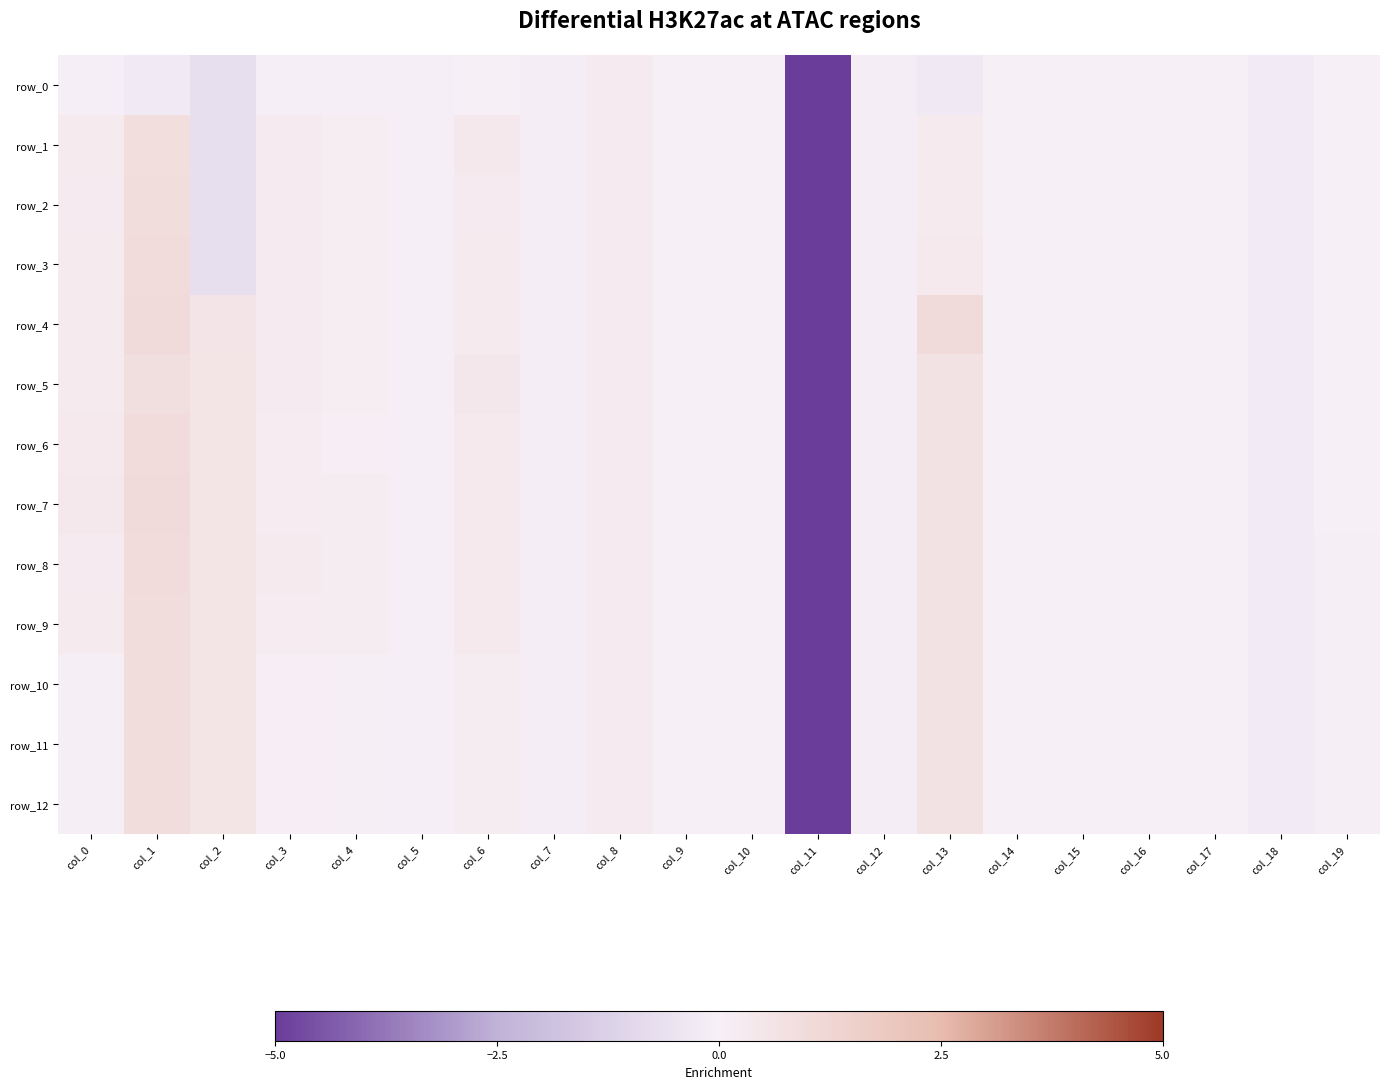

Reading right to left, list all the values displayed in this chart.

row_0: col_19=-0.0	col_18=-0.2	col_17=-0.0	col_16=-0.0	col_15=-0.0	col_14=-0.0	col_13=-0.3	col_12=-0.1	col_11=-5.1	col_10=0.0	col_9=0.0	col_8=0.2	col_7=-0.1	col_6=-0.0	col_5=-0.1	col_4=-0.1	col_3=-0.1	col_2=-0.7	col_1=-0.2	col_0=-0.1
row_1: col_19=-0.0	col_18=-0.2	col_17=-0.0	col_16=-0.0	col_15=-0.0	col_14=-0.0	col_13=0.3	col_12=-0.1	col_11=-5.1	col_10=0.0	col_9=0.0	col_8=0.2	col_7=-0.1	col_6=0.4	col_5=-0.1	col_4=0.2	col_3=0.3	col_2=-0.7	col_1=0.9	col_0=0.3
row_2: col_19=-0.0	col_18=-0.2	col_17=-0.0	col_16=-0.0	col_15=-0.0	col_14=-0.0	col_13=0.3	col_12=-0.1	col_11=-5.1	col_10=0.0	col_9=0.0	col_8=0.2	col_7=-0.1	col_6=0.3	col_5=-0.1	col_4=0.2	col_3=0.2	col_2=-0.7	col_1=0.9	col_0=0.3
row_3: col_19=-0.0	col_18=-0.2	col_17=-0.0	col_16=-0.0	col_15=-0.0	col_14=-0.0	col_13=0.3	col_12=-0.1	col_11=-5.1	col_10=0.0	col_9=0.0	col_8=0.2	col_7=-0.1	col_6=0.3	col_5=-0.1	col_4=0.2	col_3=0.3	col_2=-0.7	col_1=1.0	col_0=0.3
row_4: col_19=-0.0	col_18=-0.2	col_17=-0.0	col_16=-0.0	col_15=-0.0	col_14=-0.0	col_13=1.0	col_12=-0.1	col_11=-5.1	col_10=0.0	col_9=0.0	col_8=0.2	col_7=-0.1	col_6=0.3	col_5=-0.1	col_4=0.2	col_3=0.3	col_2=0.5	col_1=1.0	col_0=0.3
row_5: col_19=-0.0	col_18=-0.2	col_17=-0.0	col_16=-0.0	col_15=-0.0	col_14=-0.0	col_13=0.7	col_12=-0.1	col_11=-5.1	col_10=0.0	col_9=0.0	col_8=0.2	col_7=-0.1	col_6=0.4	col_5=-0.1	col_4=0.1	col_3=0.2	col_2=0.6	col_1=0.8	col_0=0.3
row_6: col_19=-0.0	col_18=-0.2	col_17=-0.0	col_16=-0.0	col_15=-0.0	col_14=-0.0	col_13=0.7	col_12=-0.1	col_11=-5.1	col_10=0.0	col_9=0.0	col_8=0.2	col_7=-0.1	col_6=0.3	col_5=-0.1	col_4=0.1	col_3=0.2	col_2=0.6	col_1=1.0	col_0=0.3
row_7: col_19=-0.0	col_18=-0.2	col_17=-0.0	col_16=-0.0	col_15=-0.0	col_14=-0.0	col_13=0.7	col_12=-0.1	col_11=-5.1	col_10=0.0	col_9=0.0	col_8=0.2	col_7=-0.1	col_6=0.3	col_5=-0.1	col_4=0.2	col_3=0.2	col_2=0.6	col_1=1.0	col_0=0.4
row_8: col_19=0.1	col_18=-0.2	col_17=-0.0	col_16=-0.0	col_15=-0.0	col_14=-0.0	col_13=0.7	col_12=-0.1	col_11=-5.1	col_10=0.0	col_9=0.0	col_8=0.2	col_7=-0.1	col_6=0.3	col_5=-0.1	col_4=0.2	col_3=0.3	col_2=0.6	col_1=1.0	col_0=0.3
row_9: col_19=0.1	col_18=-0.2	col_17=-0.0	col_16=-0.0	col_15=-0.0	col_14=-0.0	col_13=0.7	col_12=-0.1	col_11=-5.1	col_10=0.0	col_9=0.0	col_8=0.2	col_7=-0.1	col_6=0.3	col_5=-0.1	col_4=0.2	col_3=0.2	col_2=0.6	col_1=0.9	col_0=0.3
row_10: col_19=0.1	col_18=-0.2	col_17=-0.0	col_16=-0.0	col_15=-0.0	col_14=-0.0	col_13=0.7	col_12=-0.1	col_11=-5.1	col_10=0.0	col_9=0.0	col_8=0.2	col_7=-0.1	col_6=0.2	col_5=-0.1	col_4=0.1	col_3=0.1	col_2=0.6	col_1=0.9	col_0=0.1
row_11: col_19=0.1	col_18=-0.2	col_17=-0.0	col_16=-0.0	col_15=-0.0	col_14=-0.0	col_13=0.7	col_12=-0.1	col_11=-5.1	col_10=0.0	col_9=0.0	col_8=0.2	col_7=-0.1	col_6=0.2	col_5=-0.1	col_4=0.1	col_3=0.1	col_2=0.6	col_1=0.9	col_0=0.1
row_12: col_19=0.1	col_18=-0.2	col_17=-0.0	col_16=-0.0	col_15=-0.0	col_14=-0.0	col_13=0.7	col_12=-0.1	col_11=-5.1	col_10=0.0	col_9=0.0	col_8=0.2	col_7=-0.1	col_6=0.2	col_5=-0.1	col_4=0.1	col_3=0.1	col_2=0.6	col_1=0.9	col_0=0.1